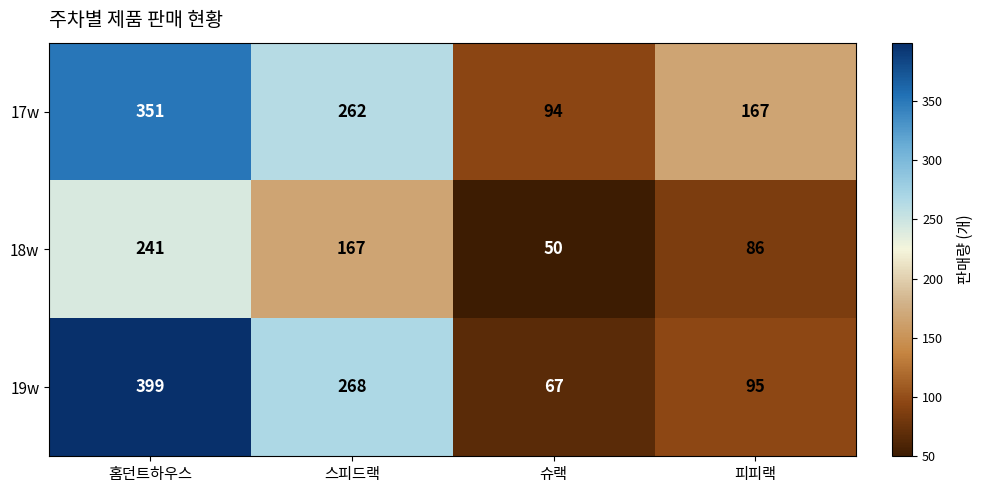

Count the number of data series in this chart.

3